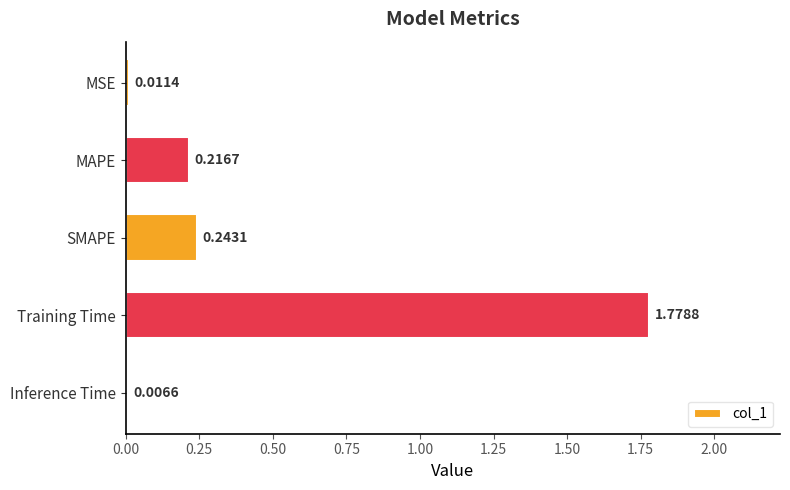

At which label is the value closest to 0?

Inference Time